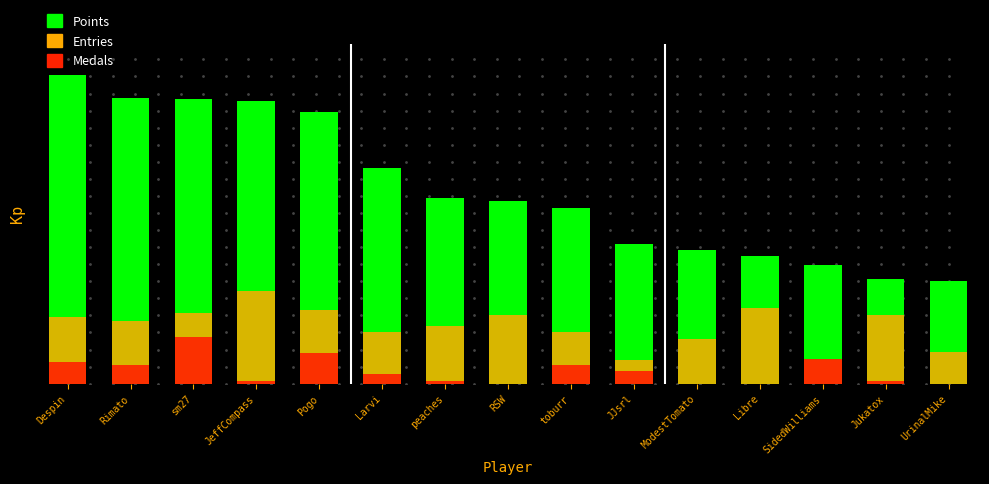

At which category is the sum across all series the highest?

sm27